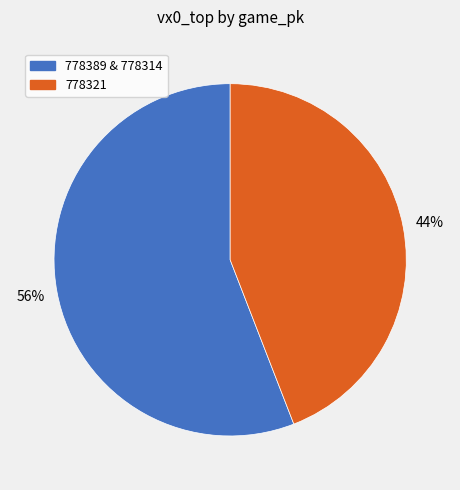

Does any single category account for the majority?

Yes